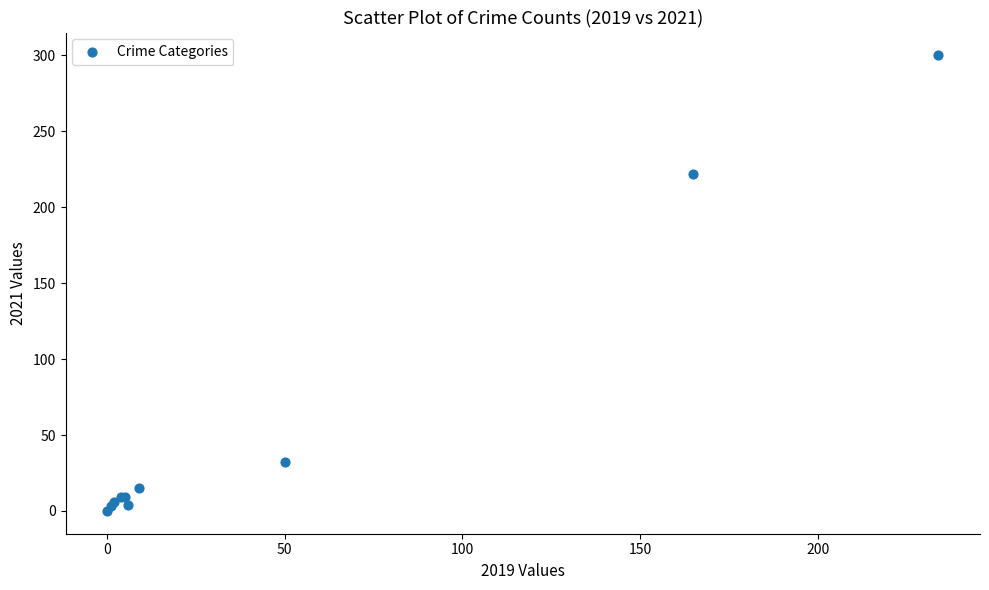

What Y value in the scatter plot is closest to 150?

222